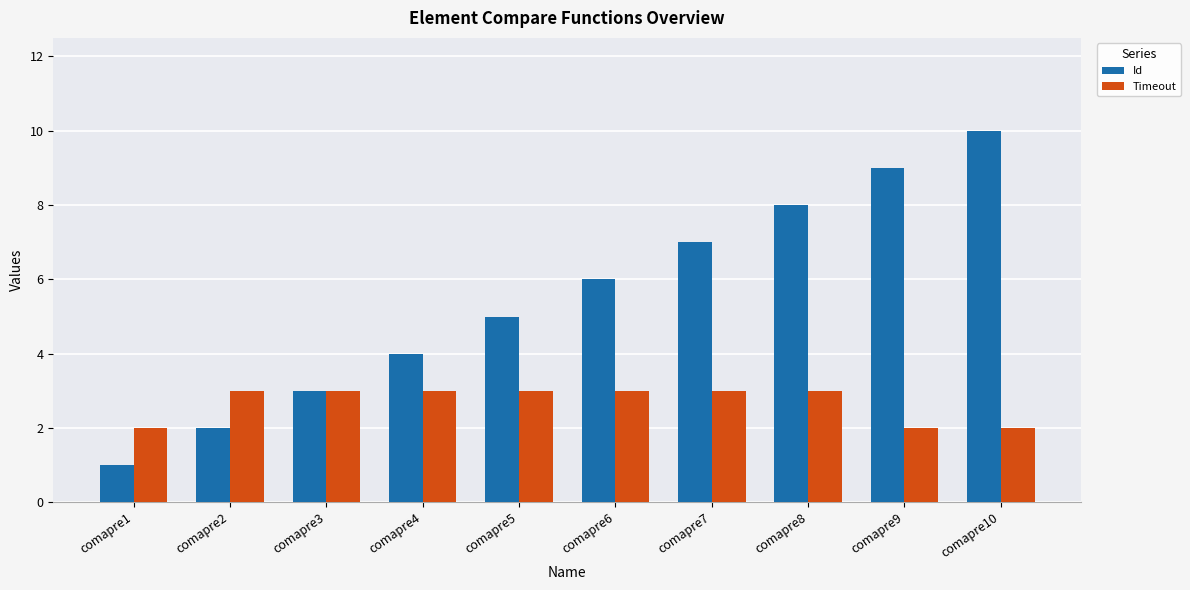

Reading left to right, list all the values displayed in this chart.

Id: comapre1=1	comapre2=2	comapre3=3	comapre4=4	comapre5=5	comapre6=6	comapre7=7	comapre8=8	comapre9=9	comapre10=10
Timeout: comapre1=2	comapre2=3	comapre3=3	comapre4=3	comapre5=3	comapre6=3	comapre7=3	comapre8=3	comapre9=2	comapre10=2